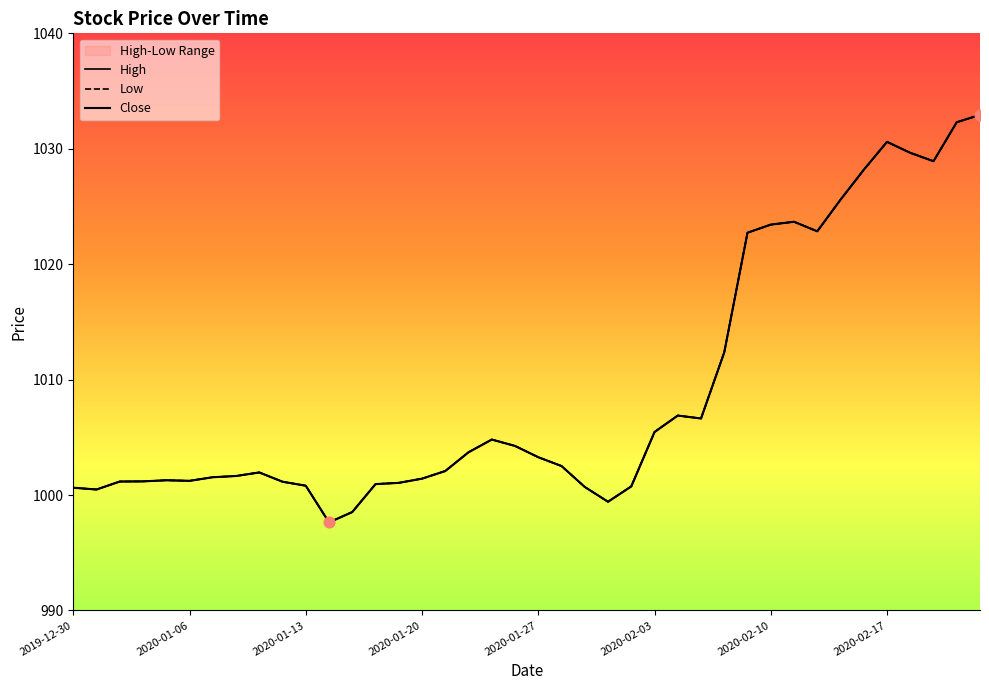

Which series reaches the maximum Y coordinate?

High